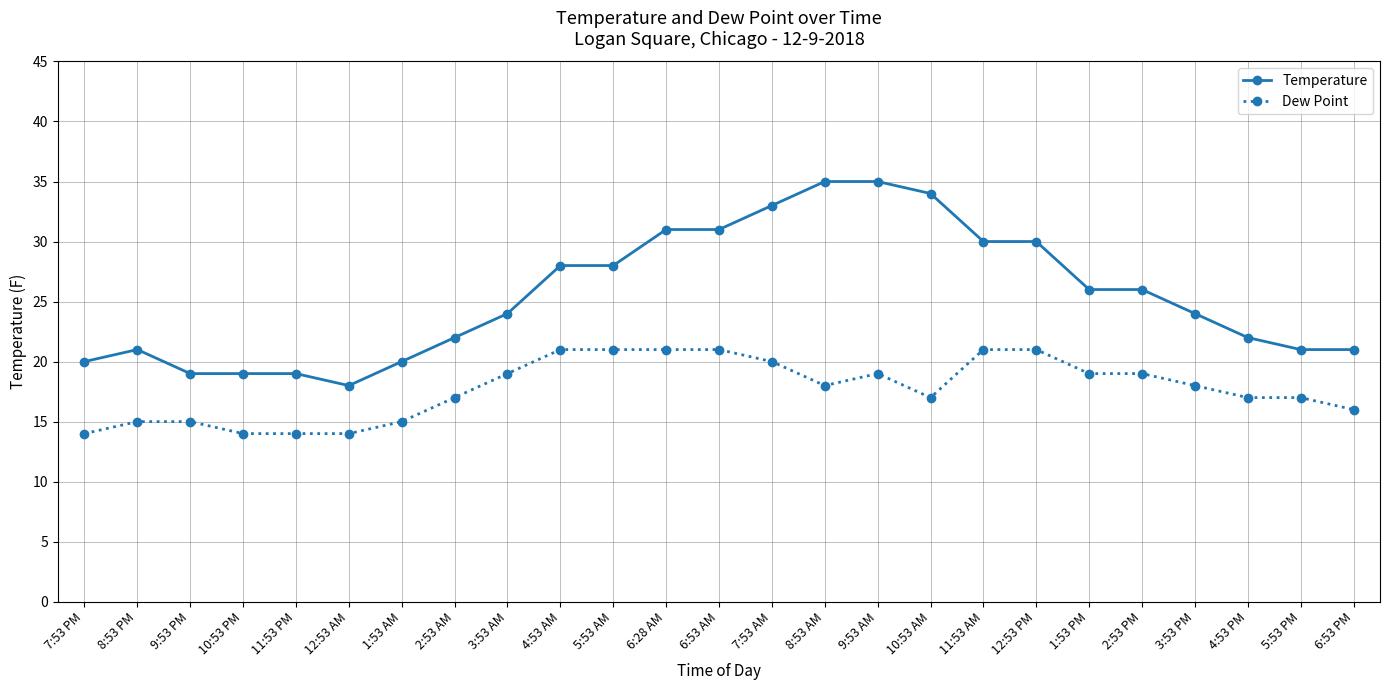

True or false: Temperature and Dew Point intersect in this chart.

False